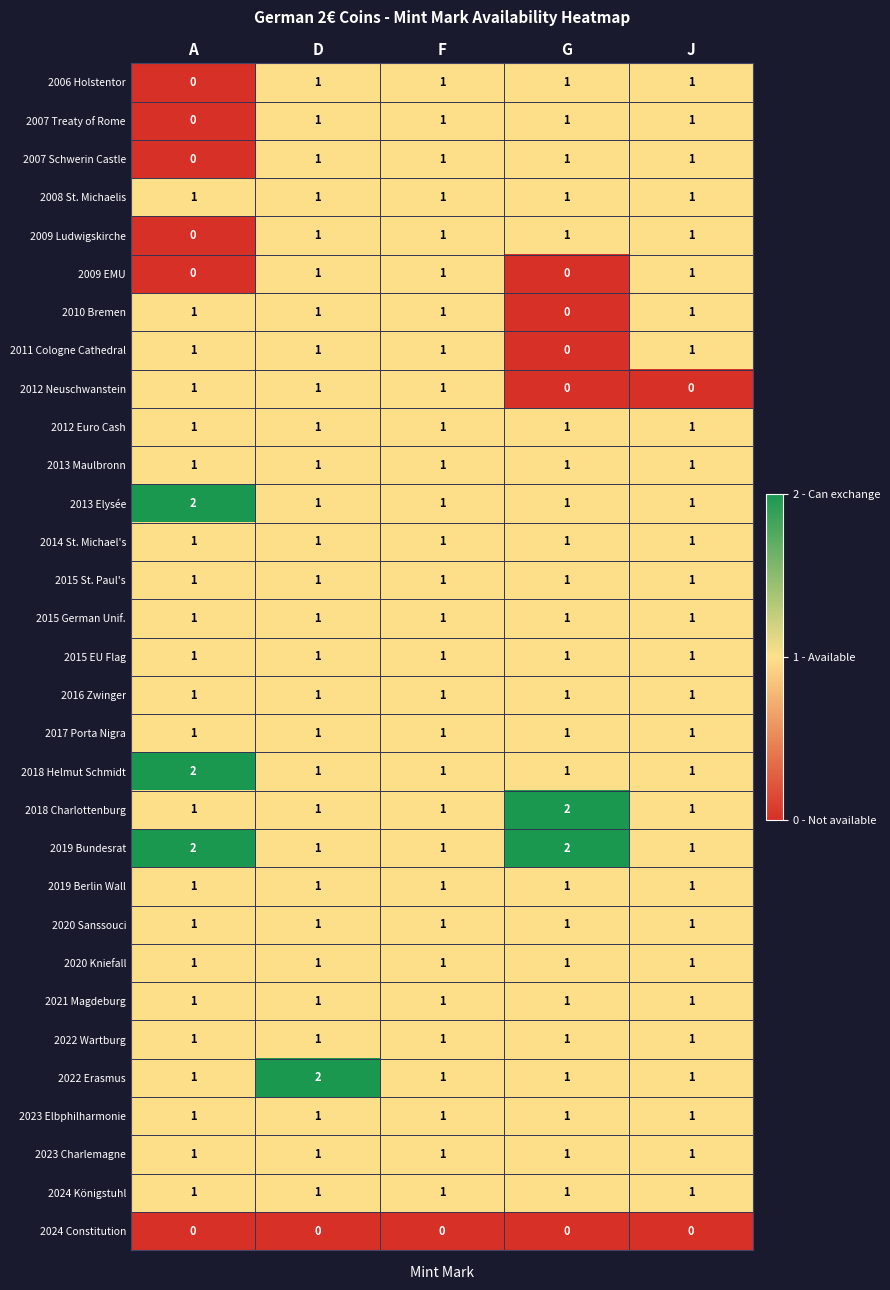

Which series has the largest total across all categories?

2019 Bundesrat